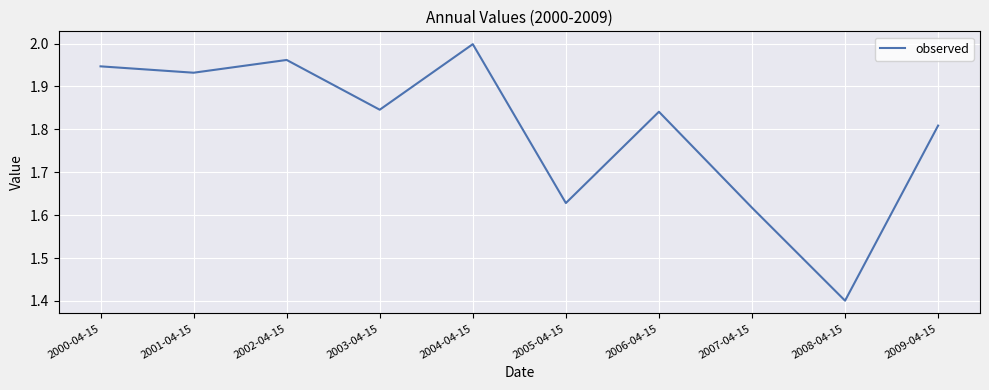

The chart shows a value of 1.4 at 2008-04-15. True or false?

True